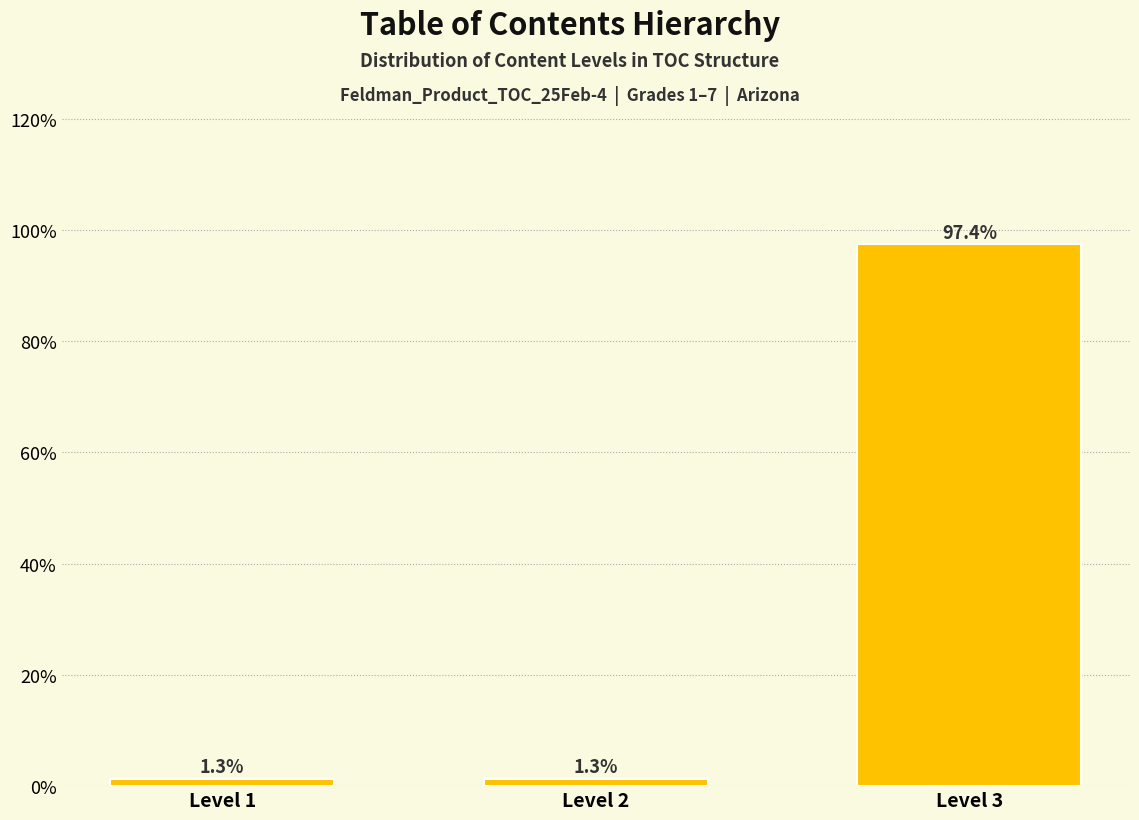

Reading right to left, transcribe all the data shown in this chart.

Level 3=97.4	Level 2=1.3	Level 1=1.3